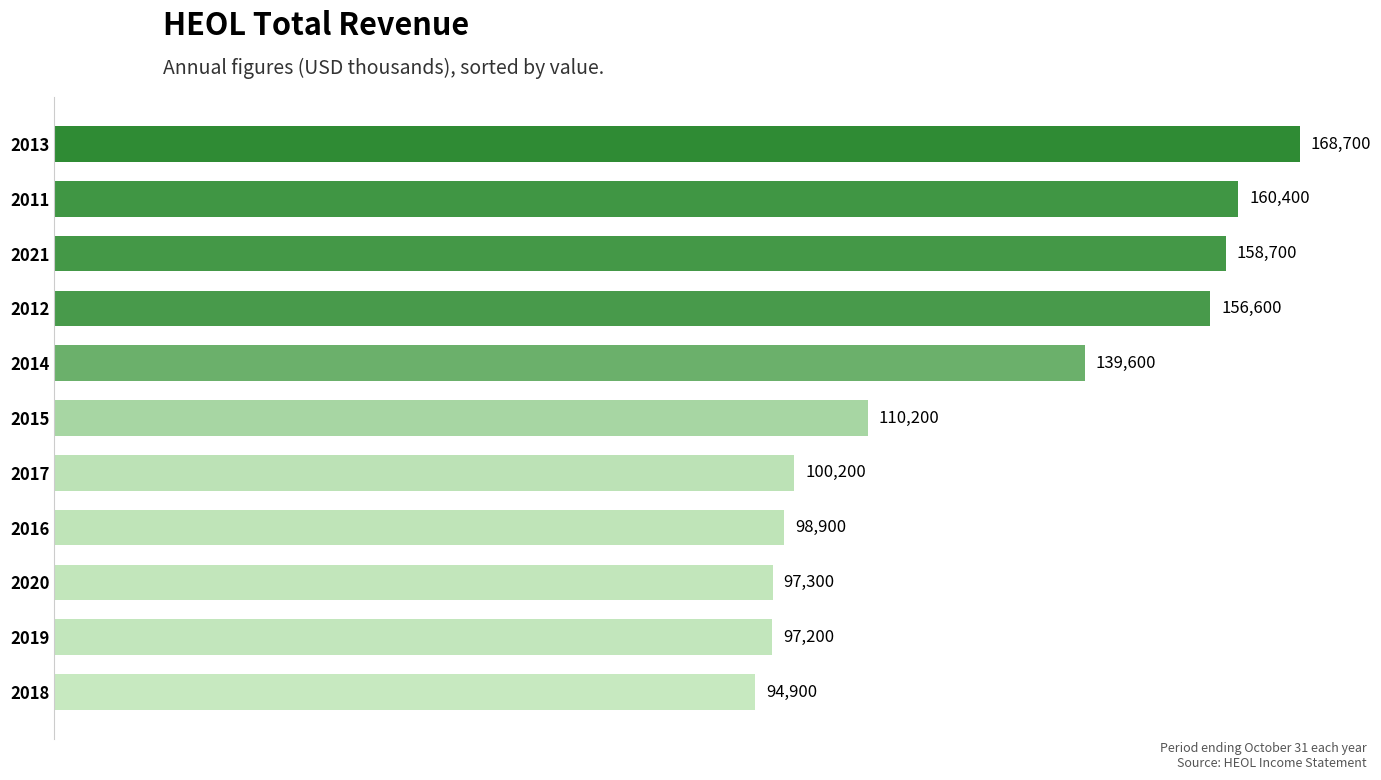

What is the change in value from 2016 to 2019?

-1700